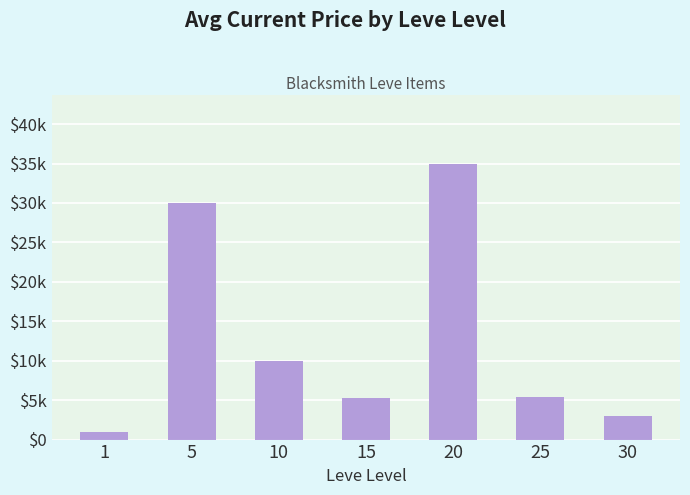

What is the difference between the values at 15 and 20?

29703